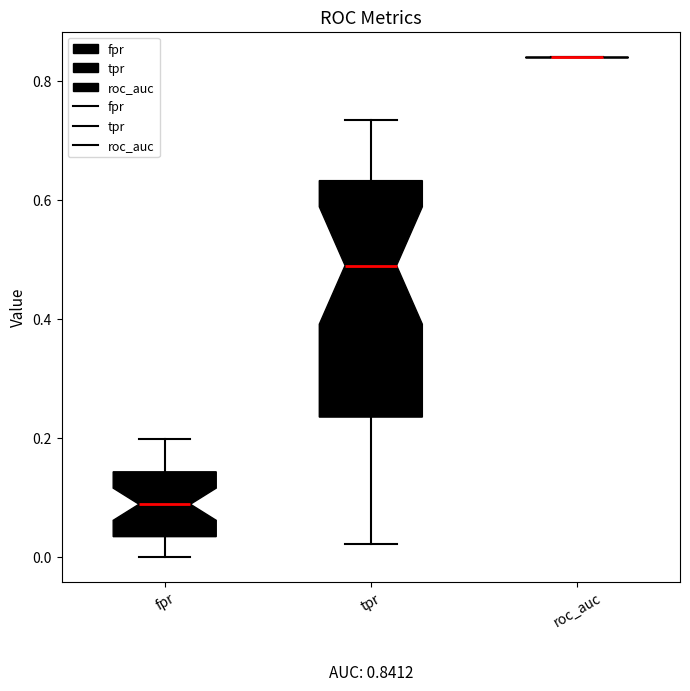

Which box is the tallest, from its lower edge to its upper edge?

tpr